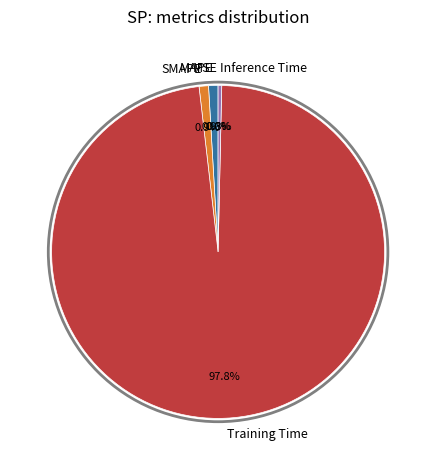

Which has a higher value, MAPE or Inference Time?

MAPE